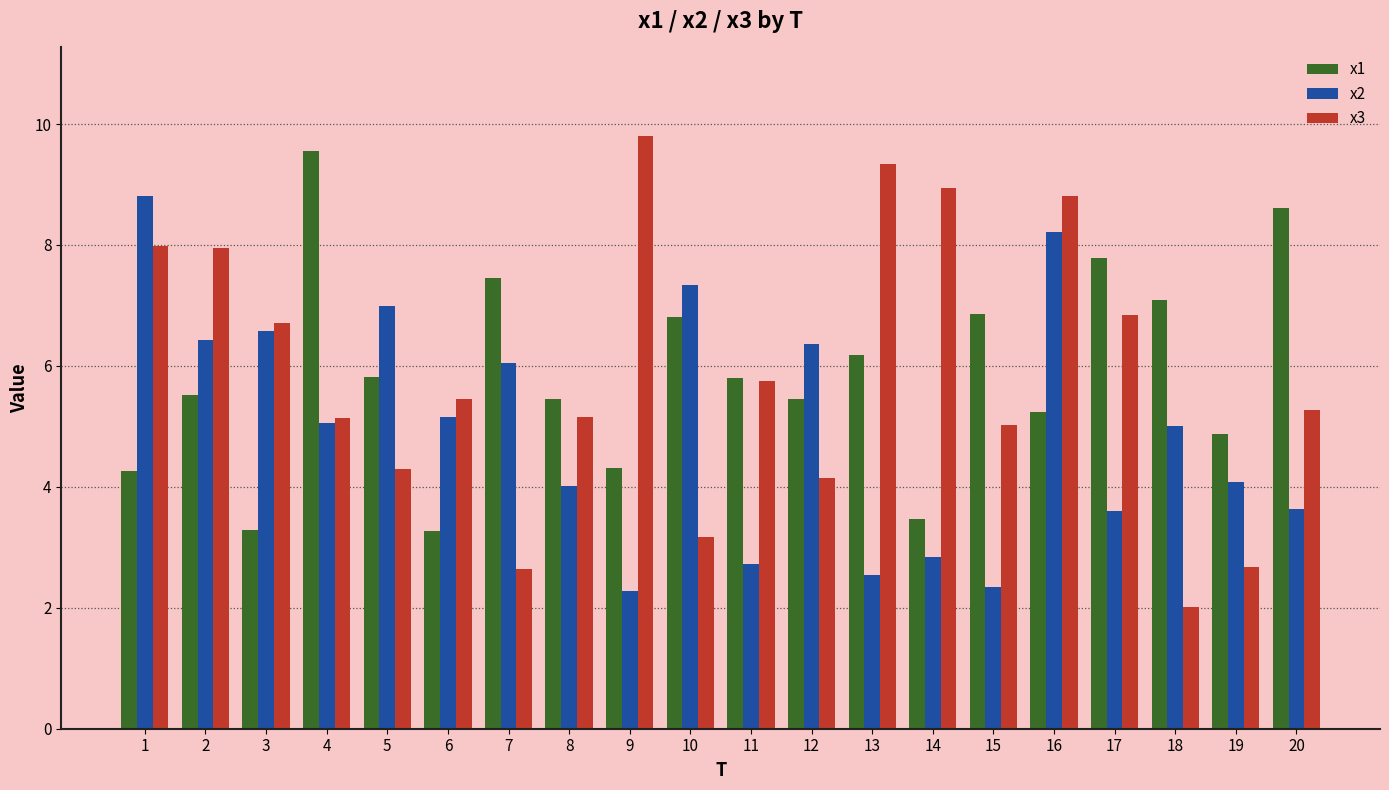

What is the sum of all x2 values?

100.1